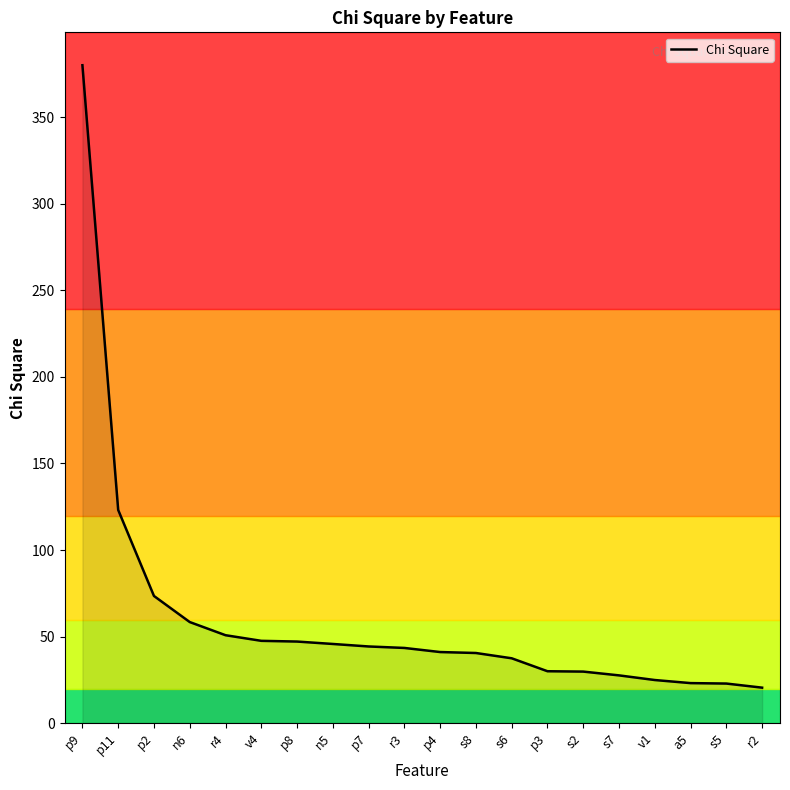

What position from the left is p3?

14